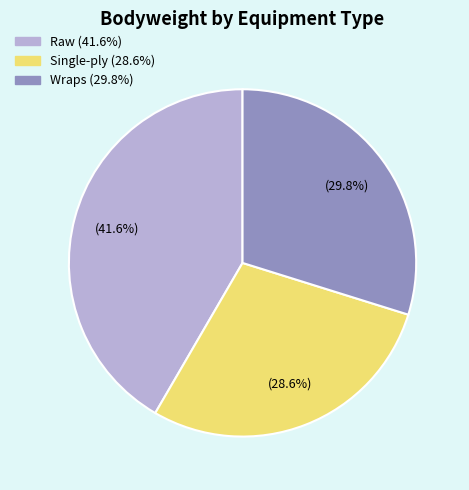

Does any single category account for the majority?

No